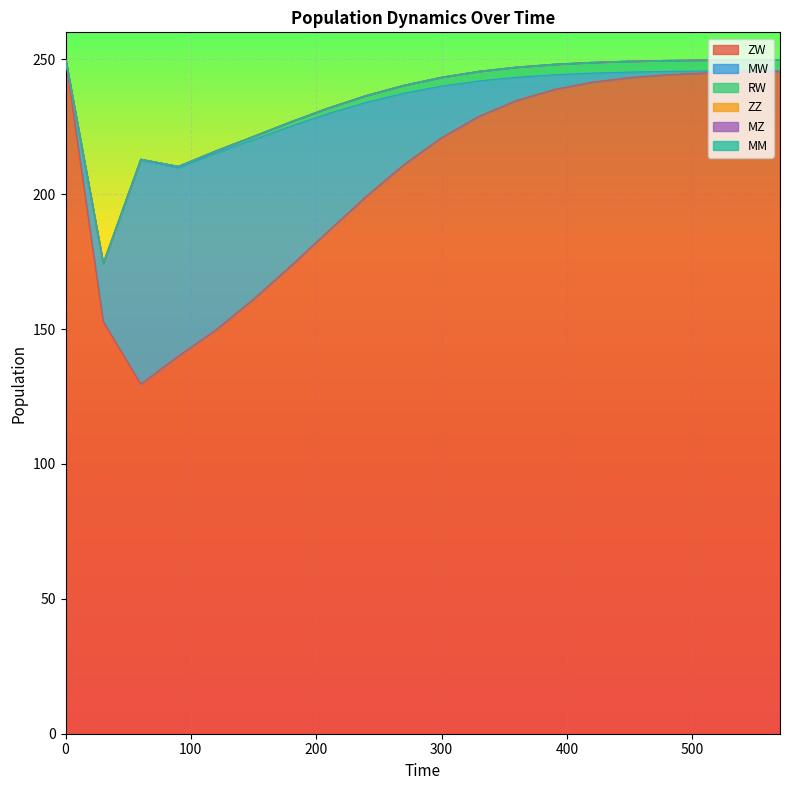

List the labels in order of MZ value, largest first.

0, 30, 60, 90, 120, 150, 180, 210, 240, 270, 300, 330, 360, 390, 420, 450, 480, 510, 540, 570